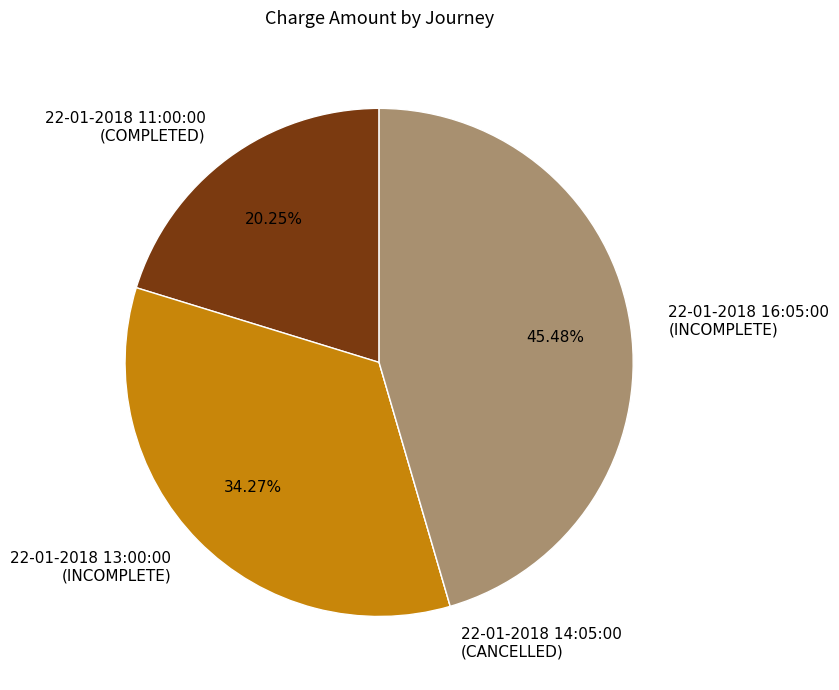

Is there any slice that represents more than half of the pie?

No